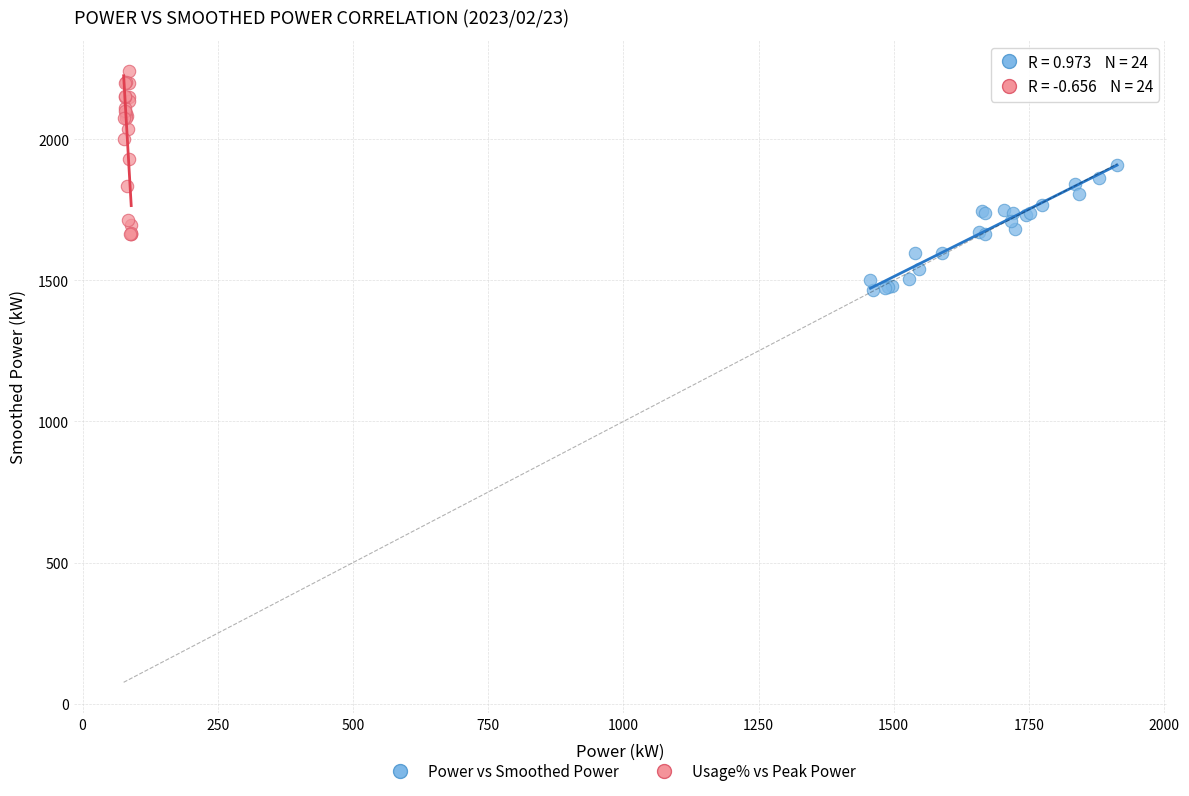

Which series reaches the minimum Y coordinate?

Power vs Smoothed Power